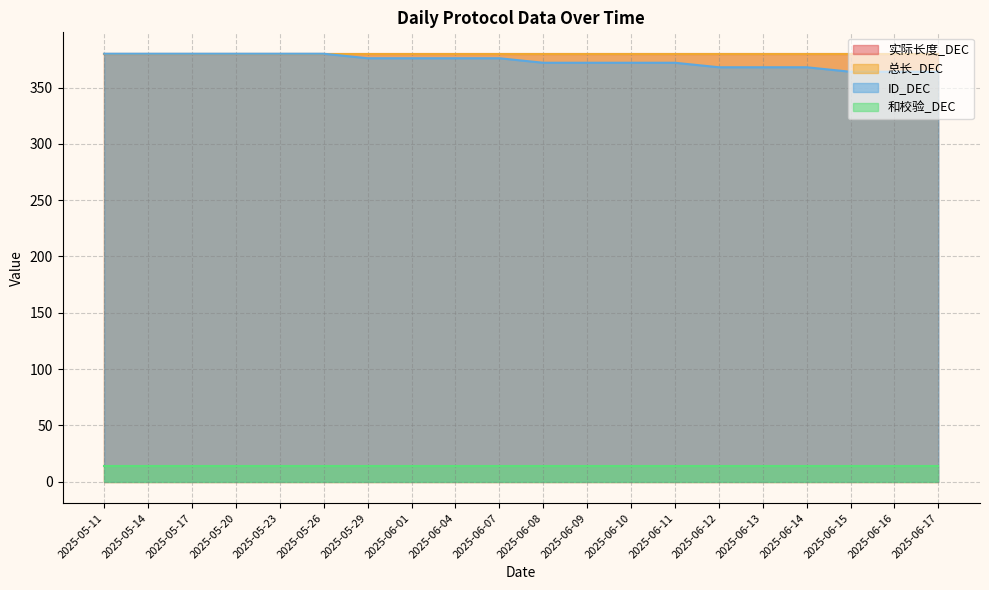

Does the chart have visible grid lines?

Yes